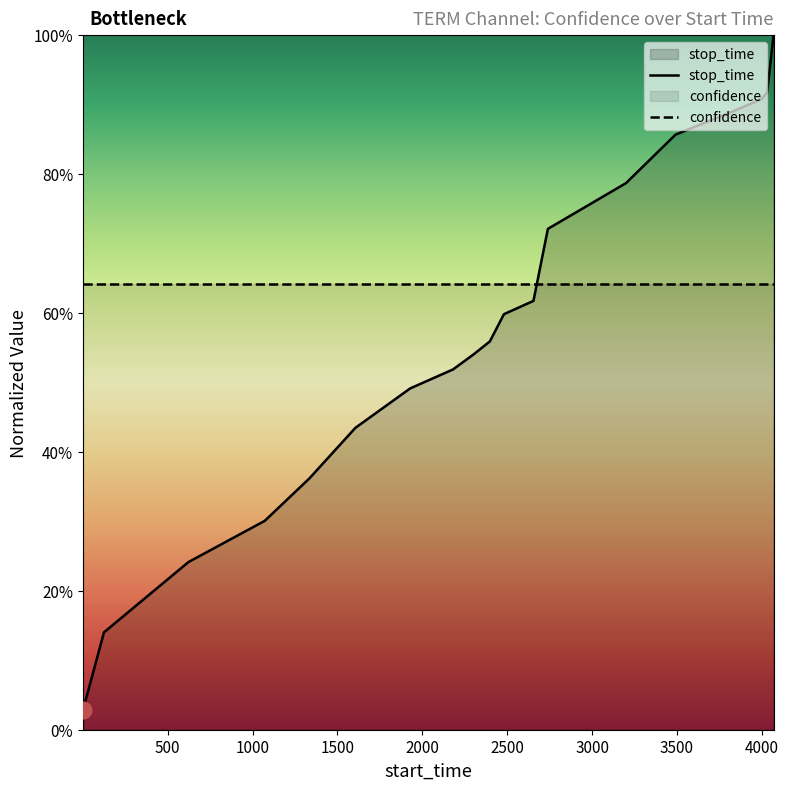

Reading right to left, list all the values displayed in this chart.

1.0	0.9	0.9	0.9	0.9	0.9	0.8	0.7	0.6	0.6	0.6	0.5	0.5	0.5	0.4	0.4	0.3	0.2	0.1	0.0